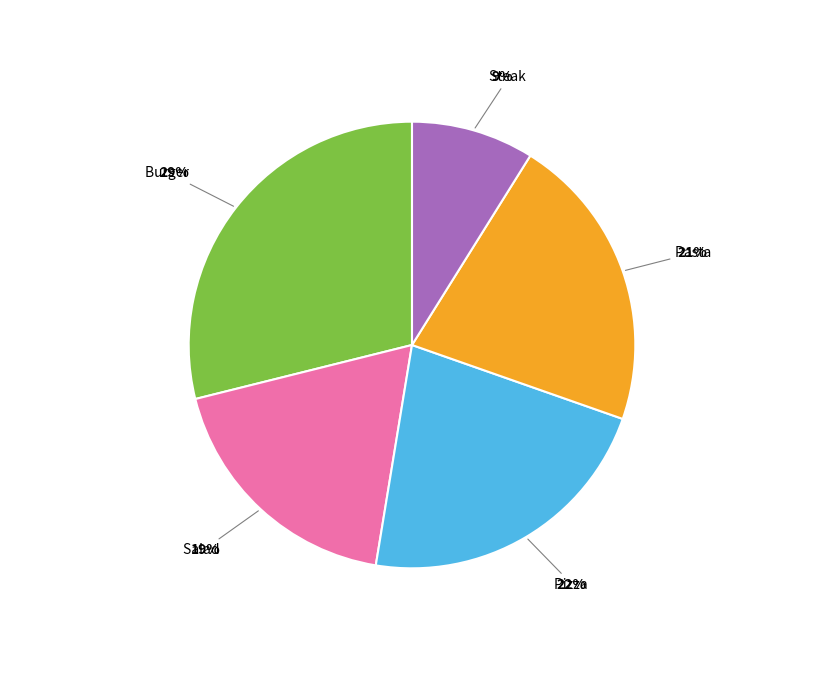

Count the number of slices in the pie.

5